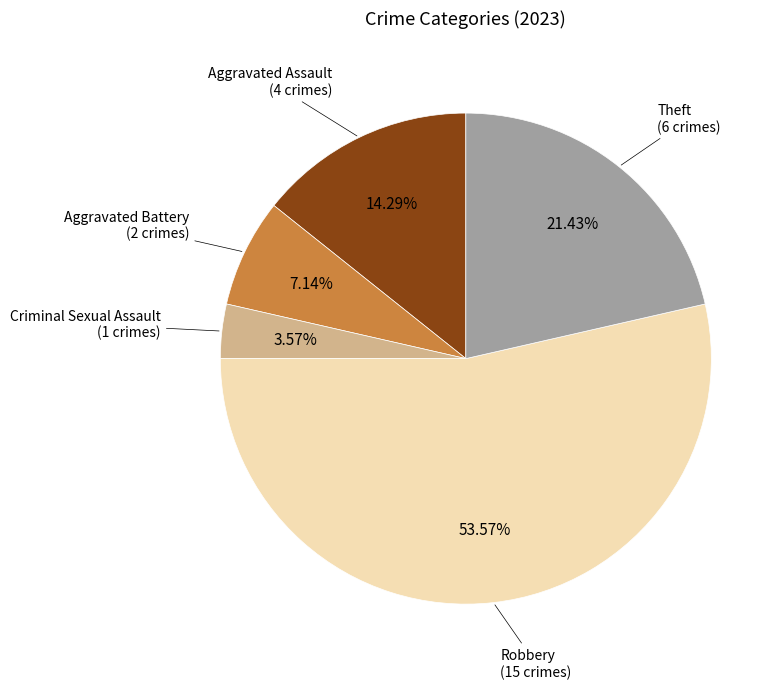

Does any single category account for the majority?

Yes